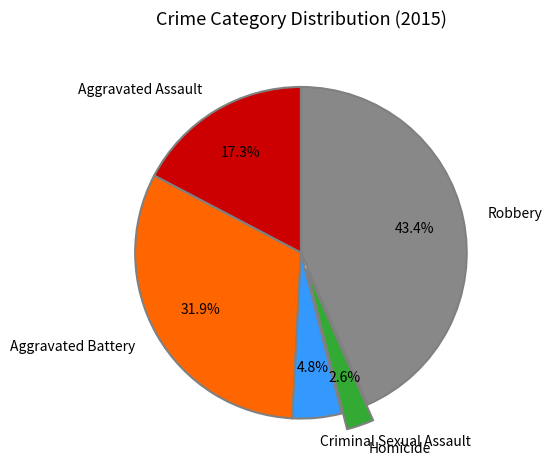

Which category has the smallest portion of the pie?

Homicide